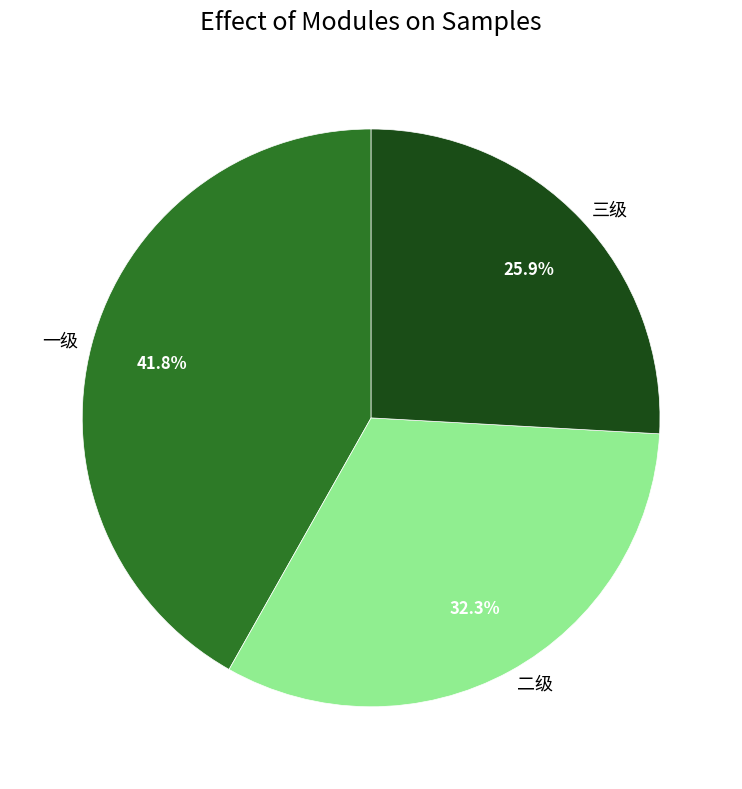

Is 二级 the majority of the pie?

No